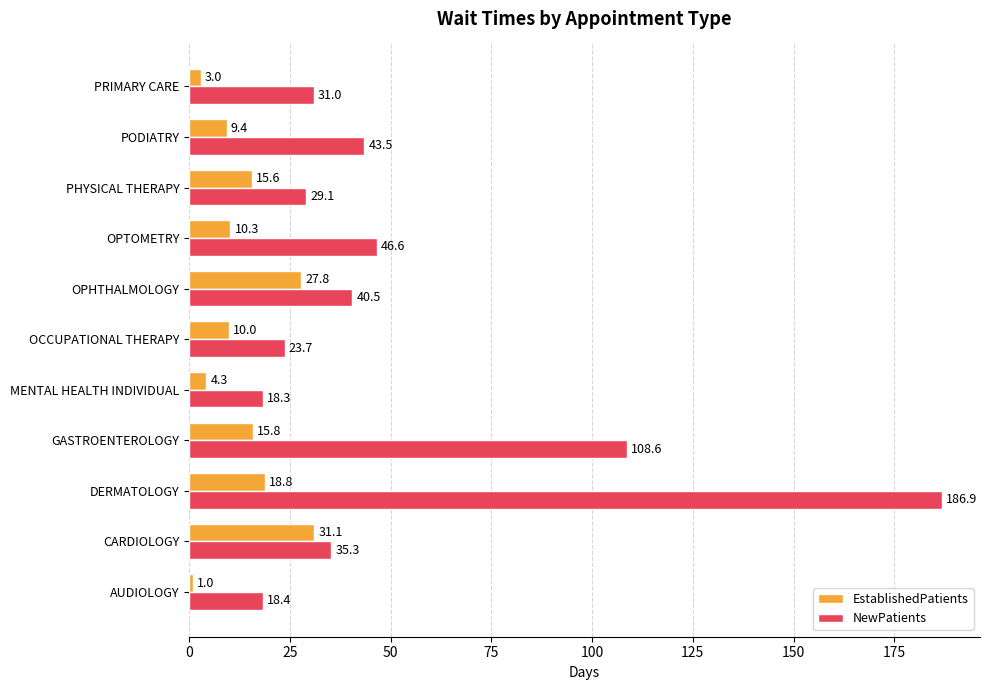

Rank the series by their average value, from highest to lowest.

NewPatients, EstablishedPatients